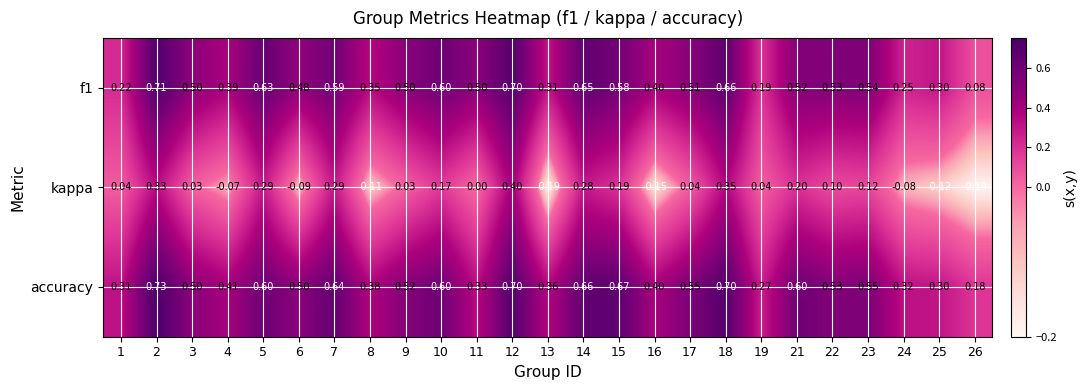

Which series has the largest total across all categories?

accuracy